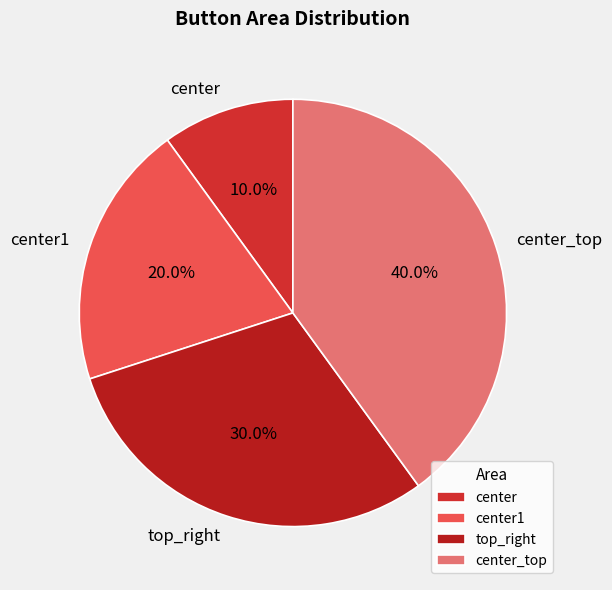

To the nearest percent, what is the difference between the largest and smallest slice percentages?

30%